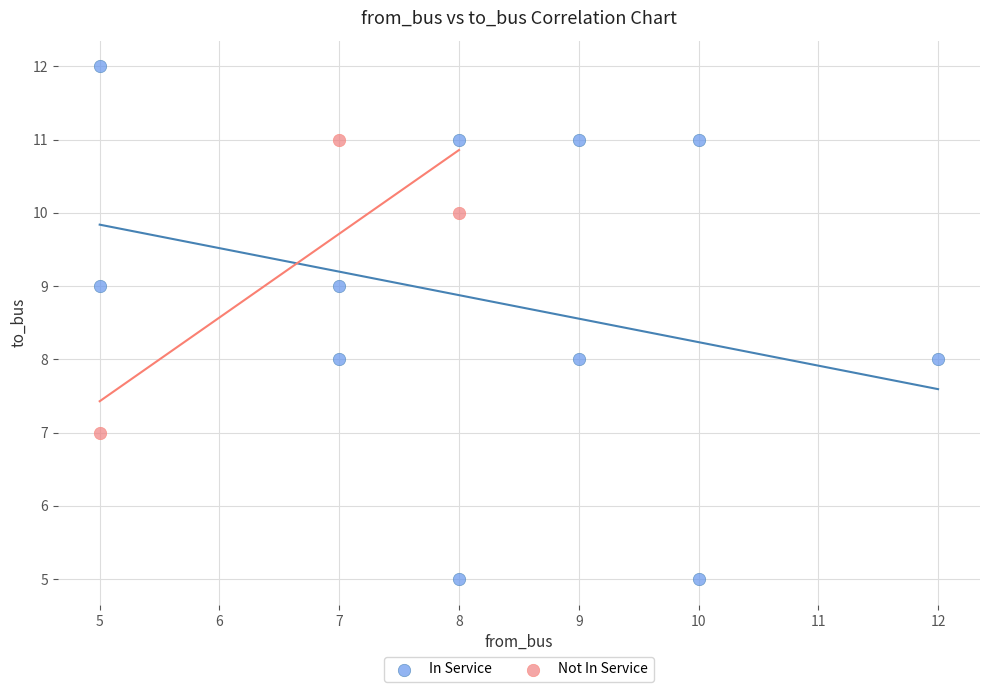

What are all the series names shown in the legend?

In Service, Not In Service